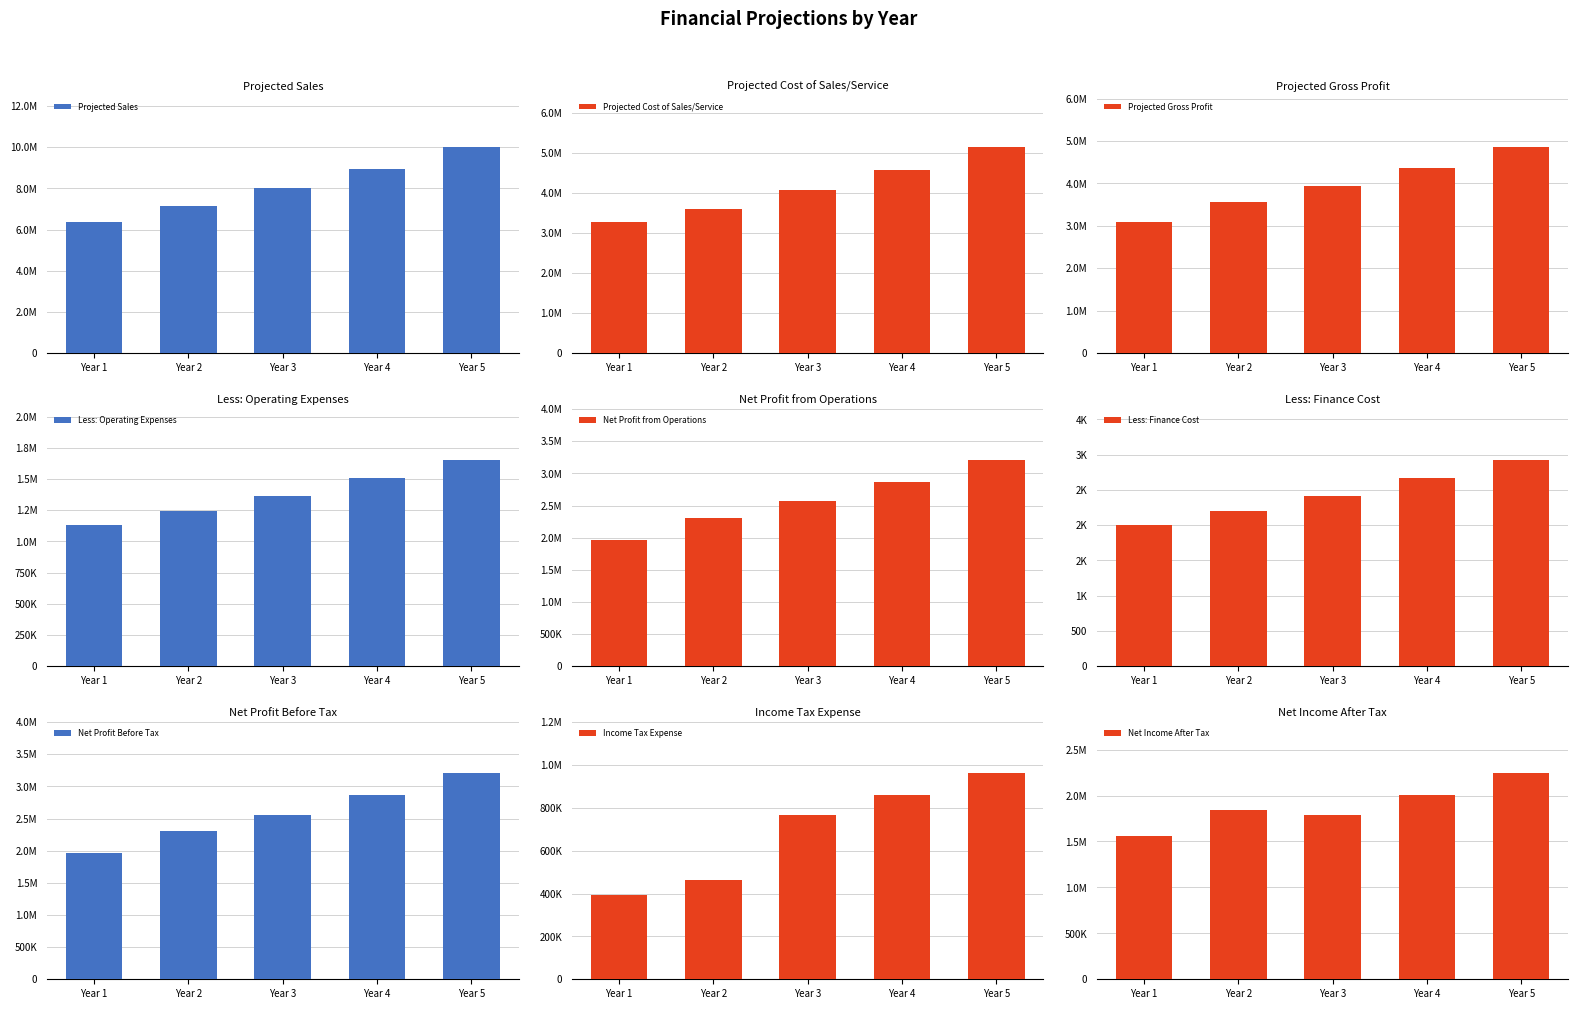

What is the average value of the Year 3 series?

2783600.9